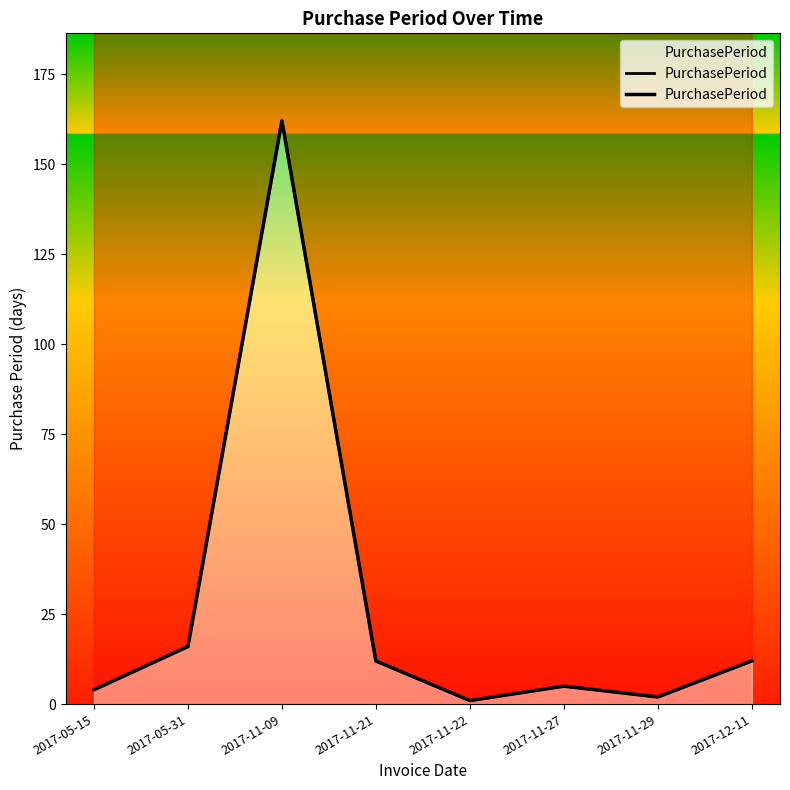

The value at 2017-05-31 is 24. True or false?

False